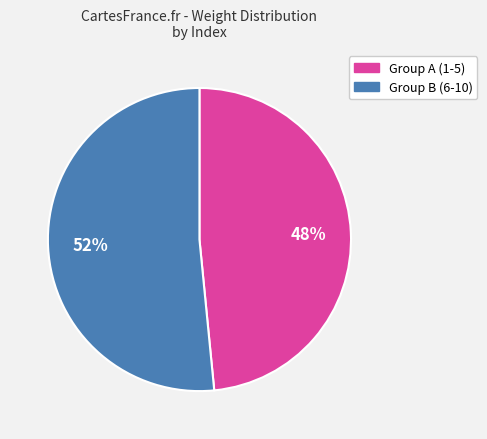

What percentage is the Group B (6-10) slice, to the nearest percent?

52%